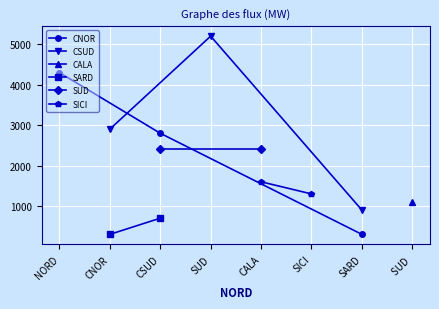

Between NORD and SICI, which series saw the biggest shift?

CNOR